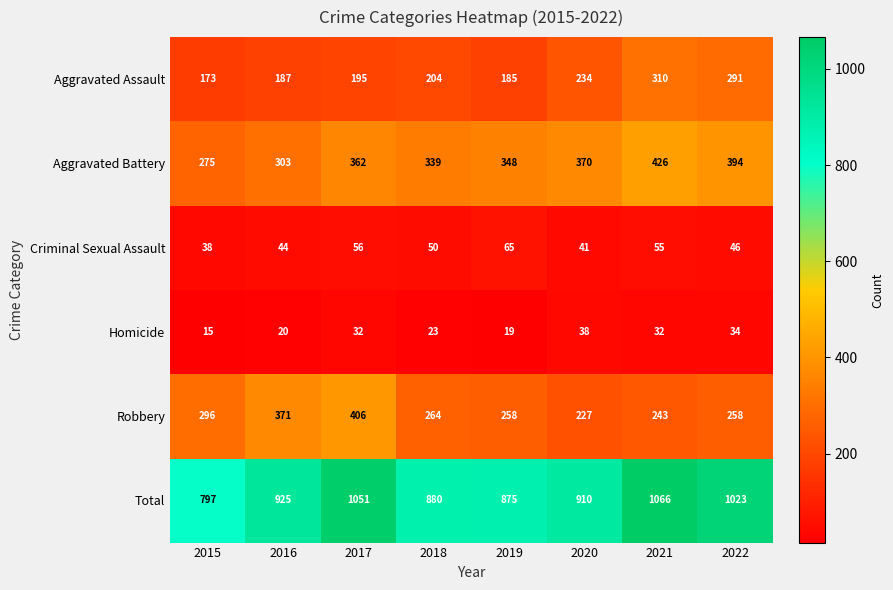

Which series has the widest spread of values?

Total